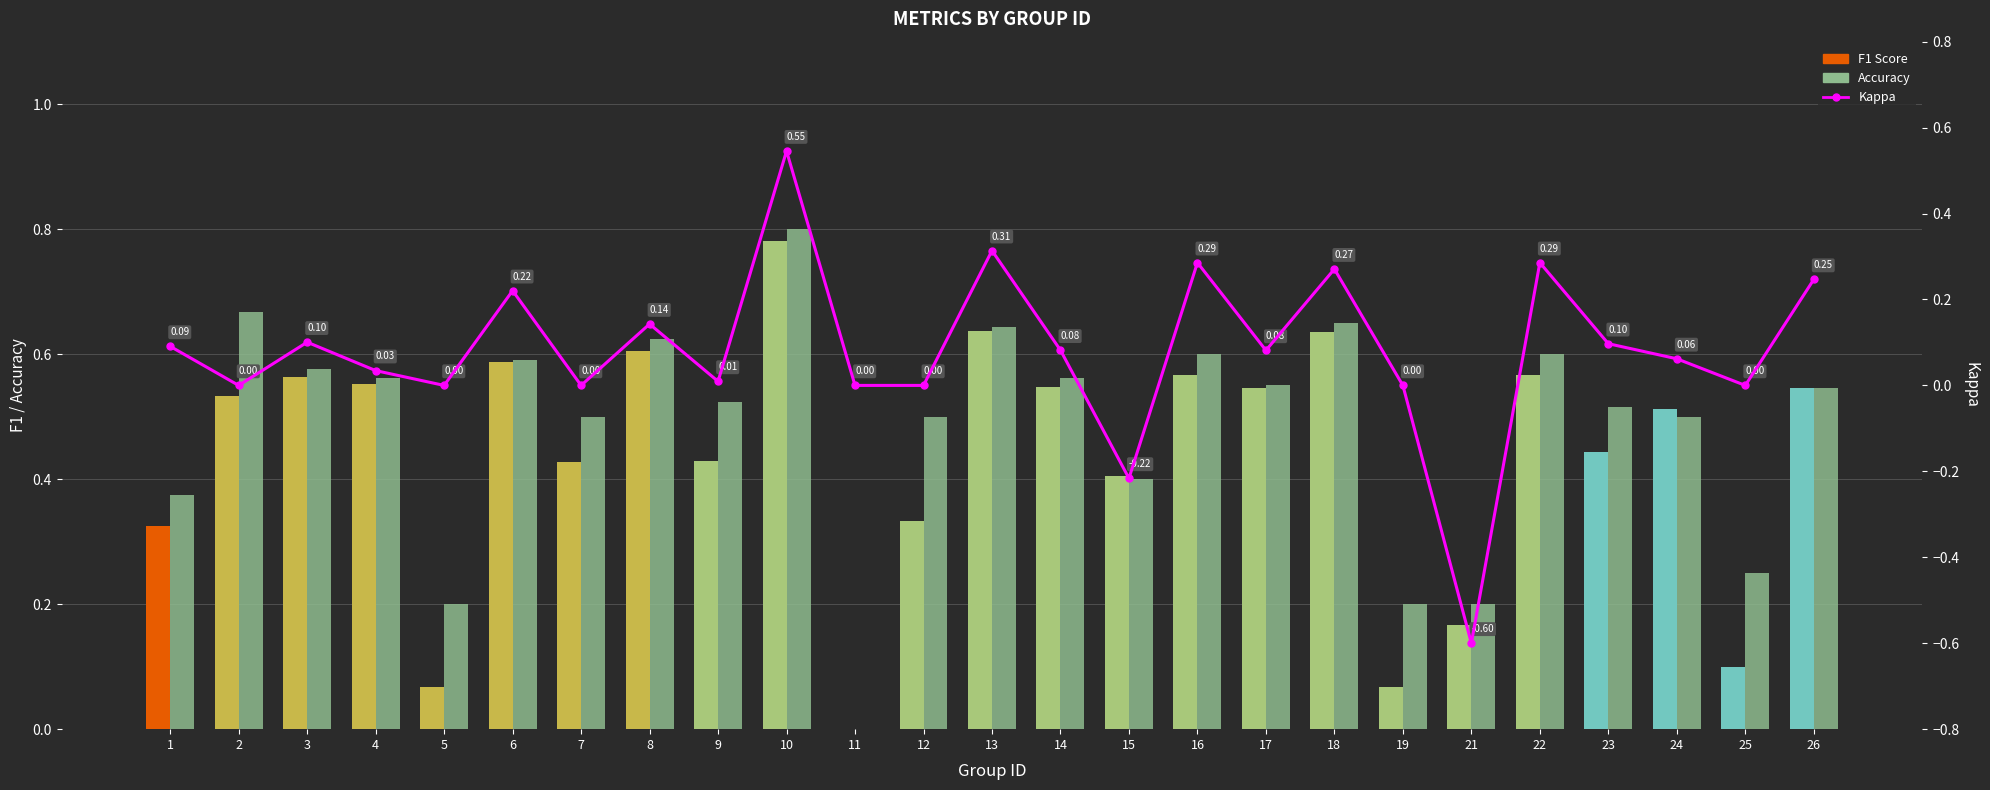

Between 17 and 10, which is larger?

10